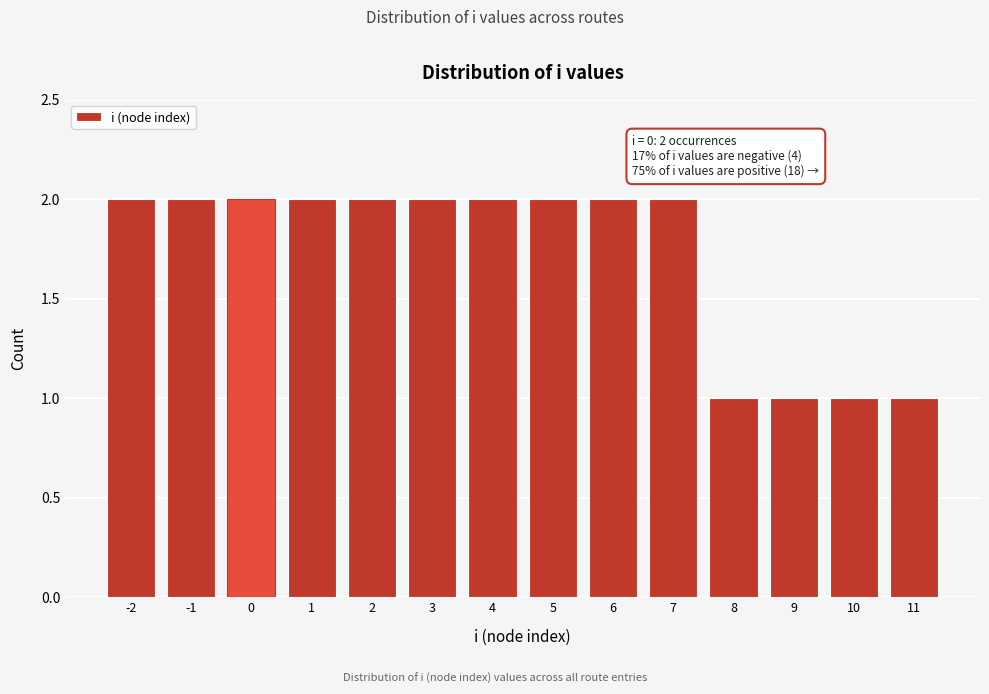

Reading left to right, what are all the values shown in this chart?

2	2	2	2	2	2	2	2	2	2	1	1	1	1